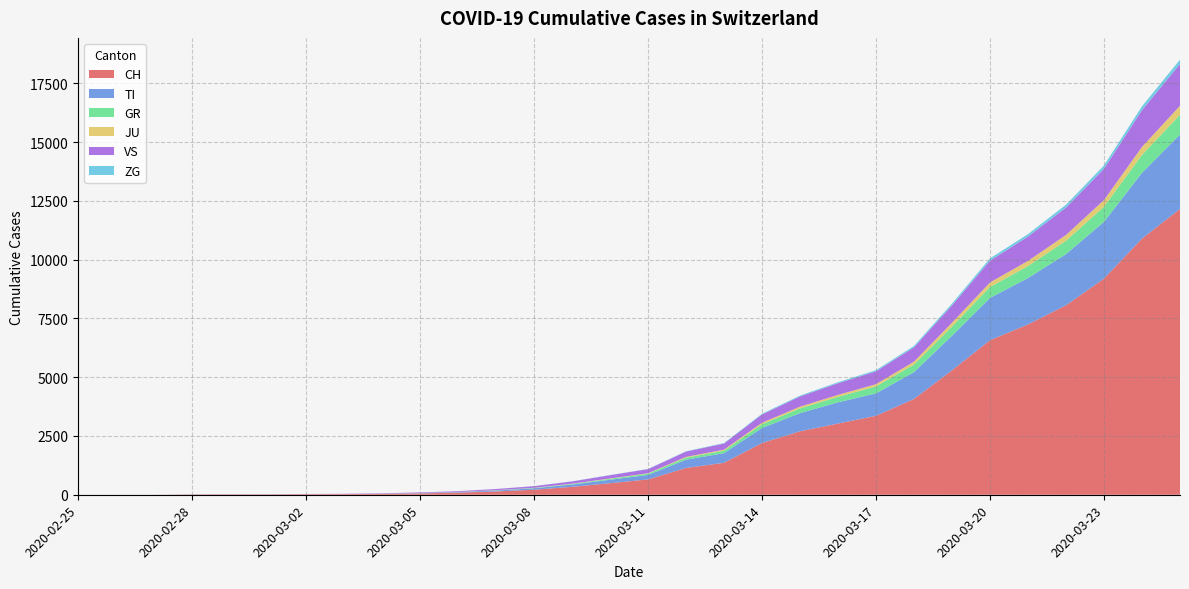

Reading left to right, extract all data points from this chart.

CH: 0	1	2	13	15	16	22	27	36	56	90	140	214	337	491	652	1139	1359	2200	2700	3028	3359	4075	5294	6575	7245	8060	9195	10897	12161
TI: 0	0	0	0	0	0	0	0	7	13	23	39	60	98	146	189	352	411	640	772	904	952	1143	1470	1799	1974	2177	2415	2800	3163
GR: 0	0	0	0	0	0	0	0	0	1	4	9	14	23	42	57	84	105	161	200	234	297	321	391	463	510	568	645	760	842
JU: 0	0	1	1	1	1	1	1	3	3	3	5	7	12	14	16	36	43	62	75	82	95	124	163	195	220	247	283	342	382
VS: 0	0	0	6	6	7	10	12	17	25	32	51	70	97	138	175	225	261	354	434	497	548	607	740	927	1035	1165	1330	1564	1776
ZG: 0	0	0	0	0	0	0	0	0	1	1	2	3	5	7	10	14	20	29	37	42	49	60	76	96	104	121	141	163	186